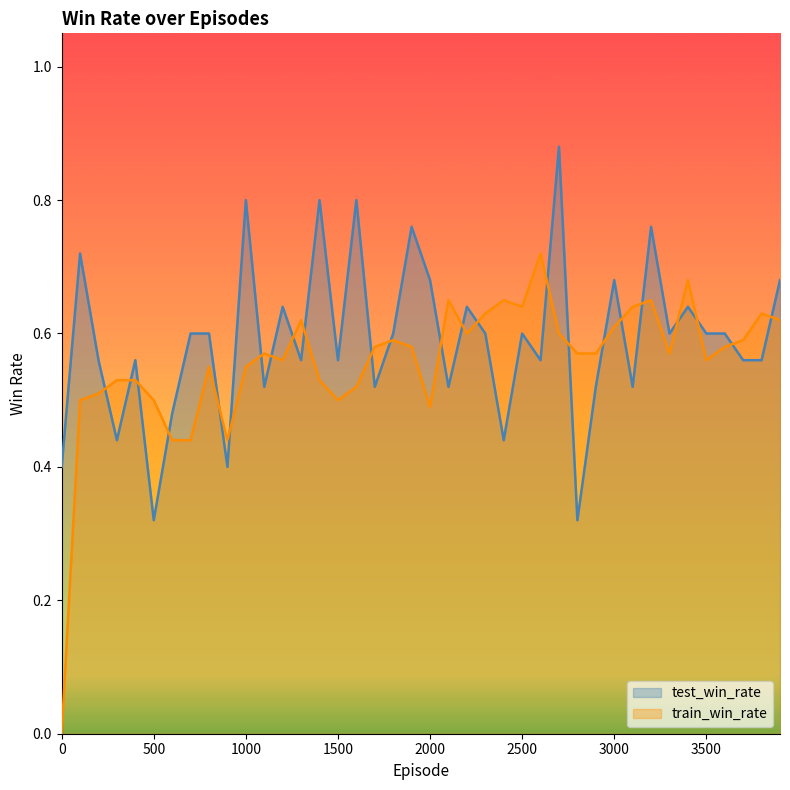

What is the difference between the maximum and minimum values in the train_win_rate series?

0.7